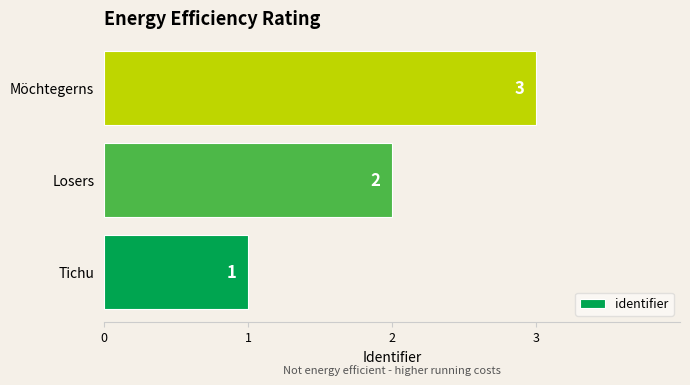

What is the average value?

2